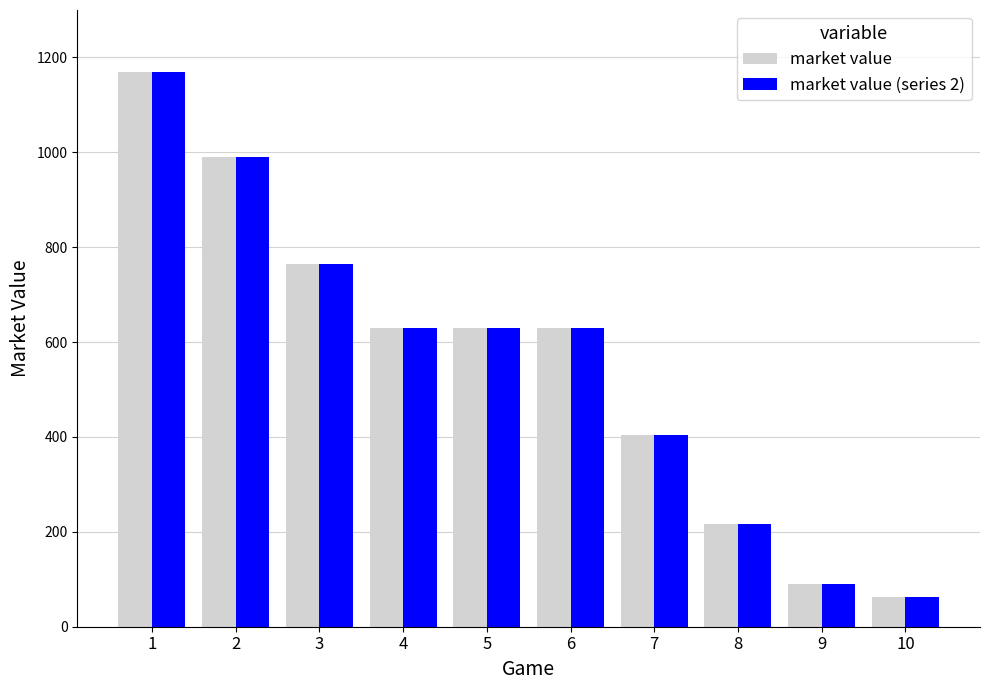

Reading left to right, what are all the values shown in this chart?

market value: 1170	990	765	630	630	630	405	216	90	63
market value (series 2): 1170	990	765	630	630	630	405	216	90	63